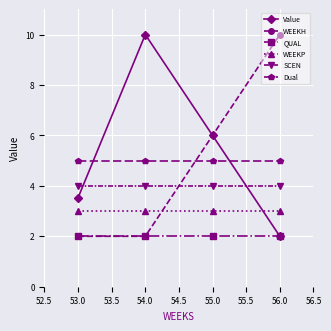

What is the total value across all series at 53.0?

19.5